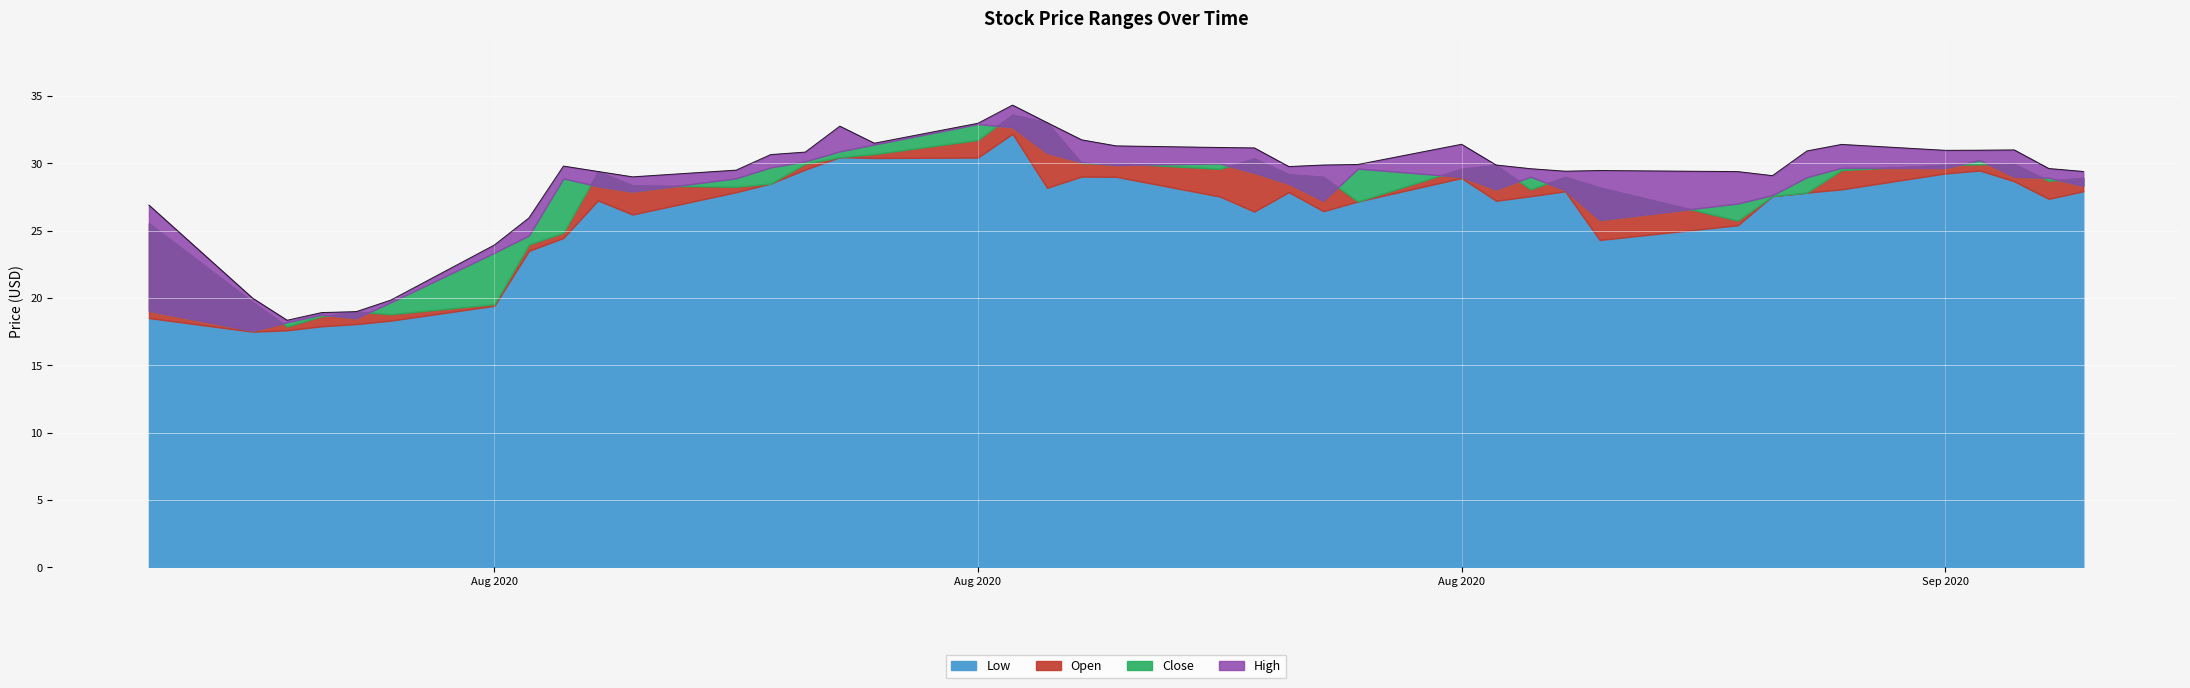

List the labels in order of Low value, largest first.

17, 14, 16, 15, 13, 36, 35, 19, 20, 26, 37, 12, 18, 34, 39, 29, 11, 23, 33, 32, 28, 21, 38, 9, 27, 25, 24, 22, 10, 31, 8, 30, 7, 6, 0, 5, 4, 3, 2, 1